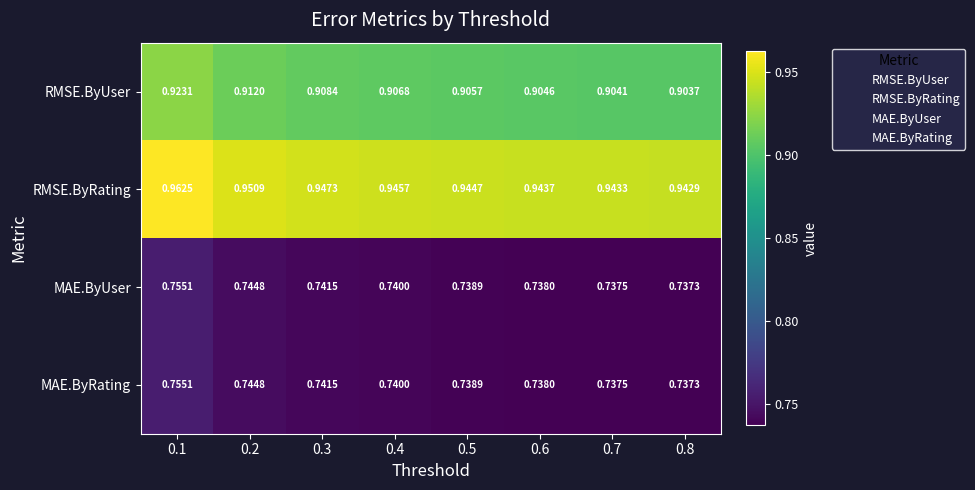

Which series has the widest spread of values?

RMSE.ByRating